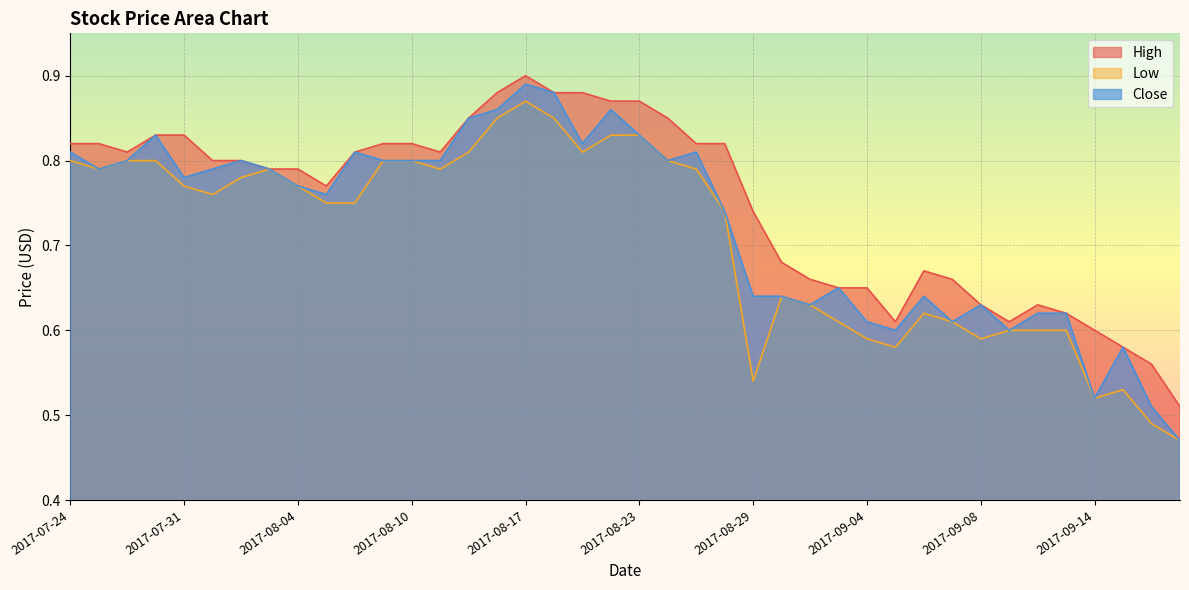

How many interior local peaks does the High series have?

3